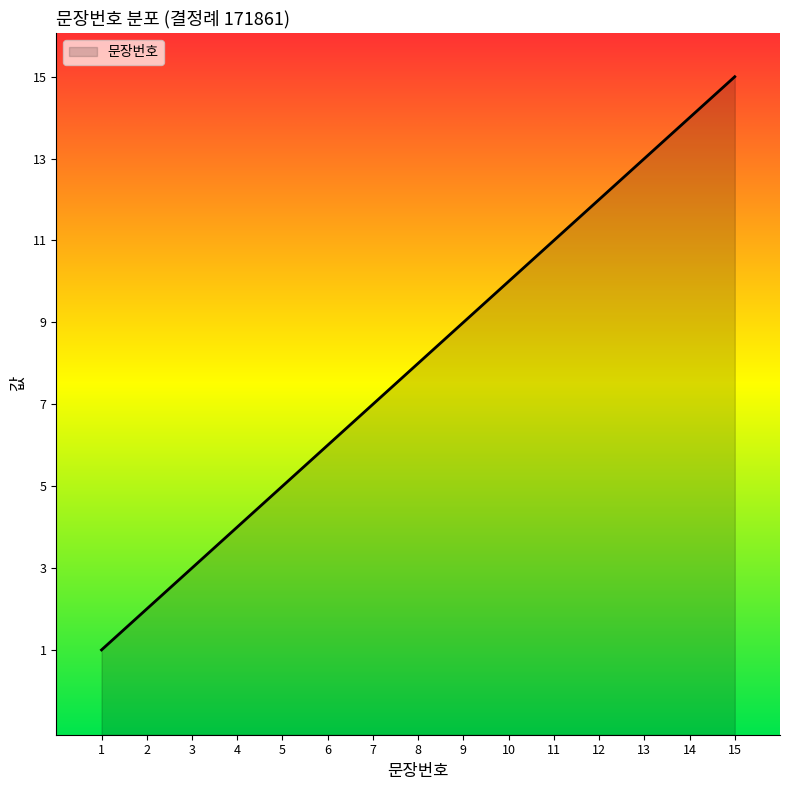

Does the chart have visible grid lines?

No